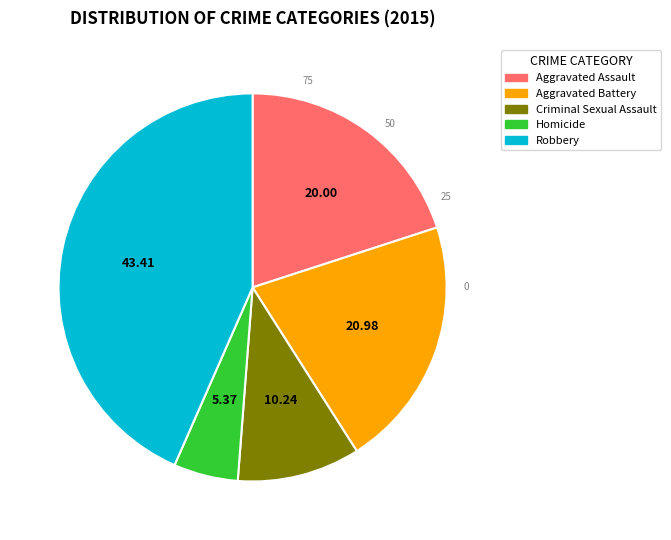

Count the number of slices in the pie.

5